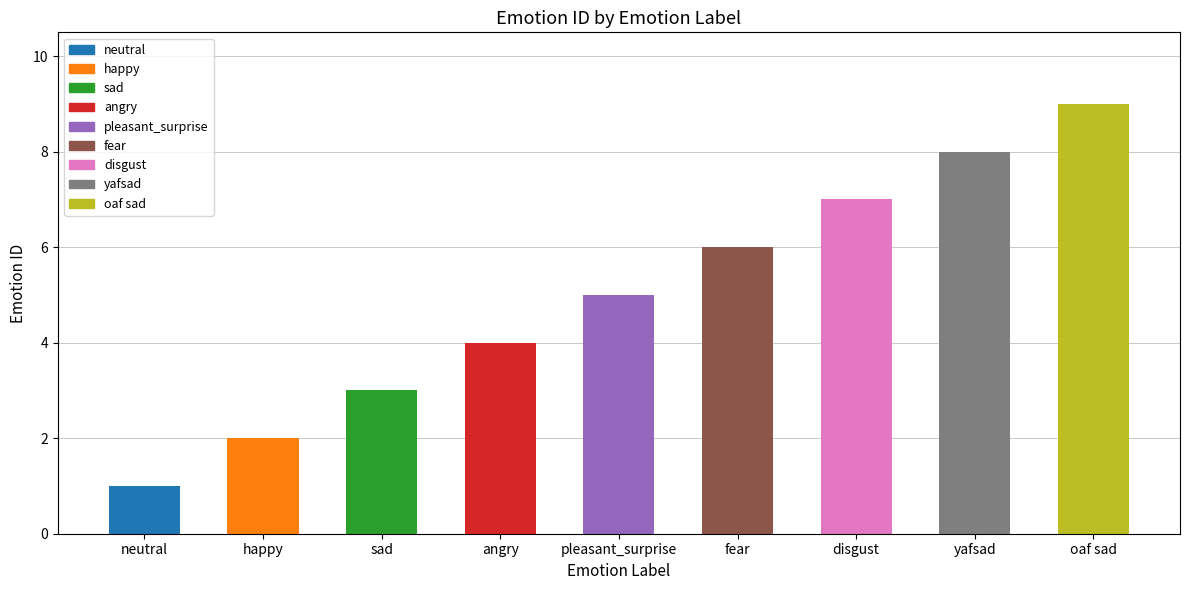

How many bars are there in total?

9